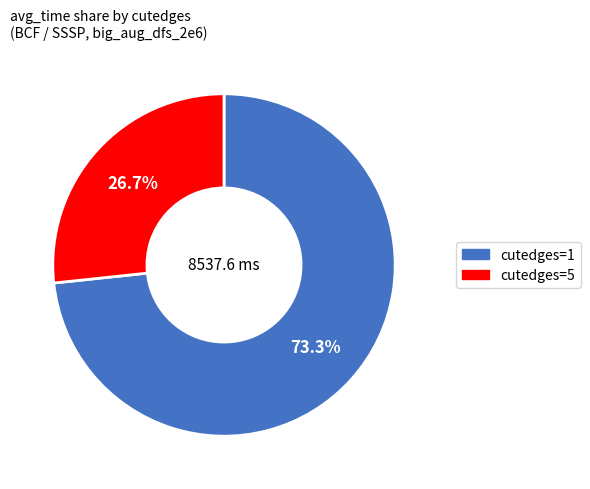

Do cutedges=5 and cutedges=1 together represent more than half of the pie?

Yes